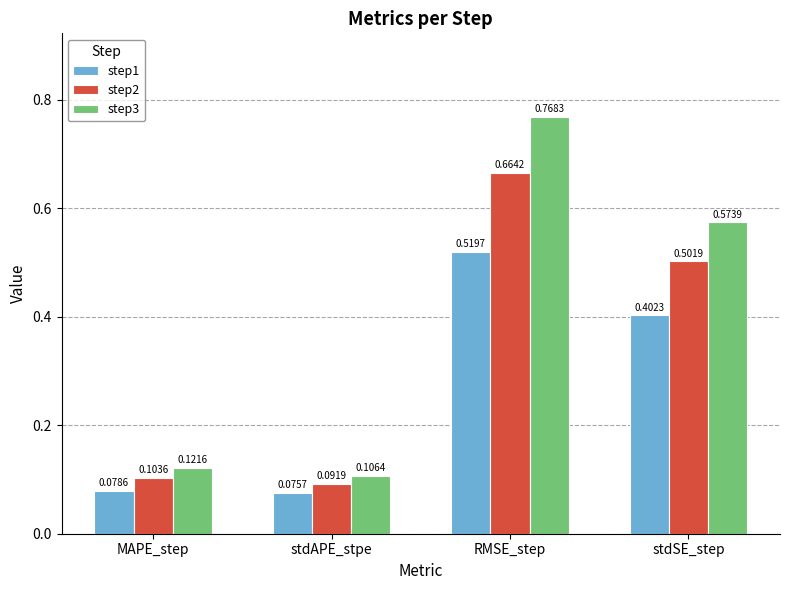

What is the sum of the step1 values at stdAPE_stpe and MAPE_step?

0.2